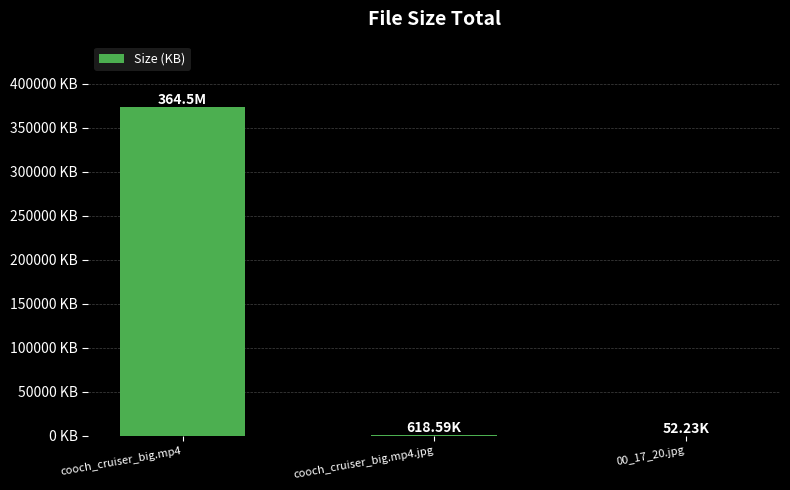

How many data points are above 618?

2